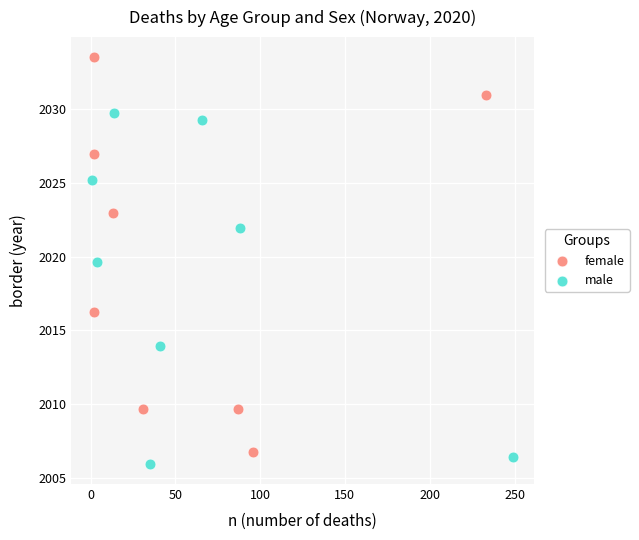

Which series contains the lowest Y value?

male